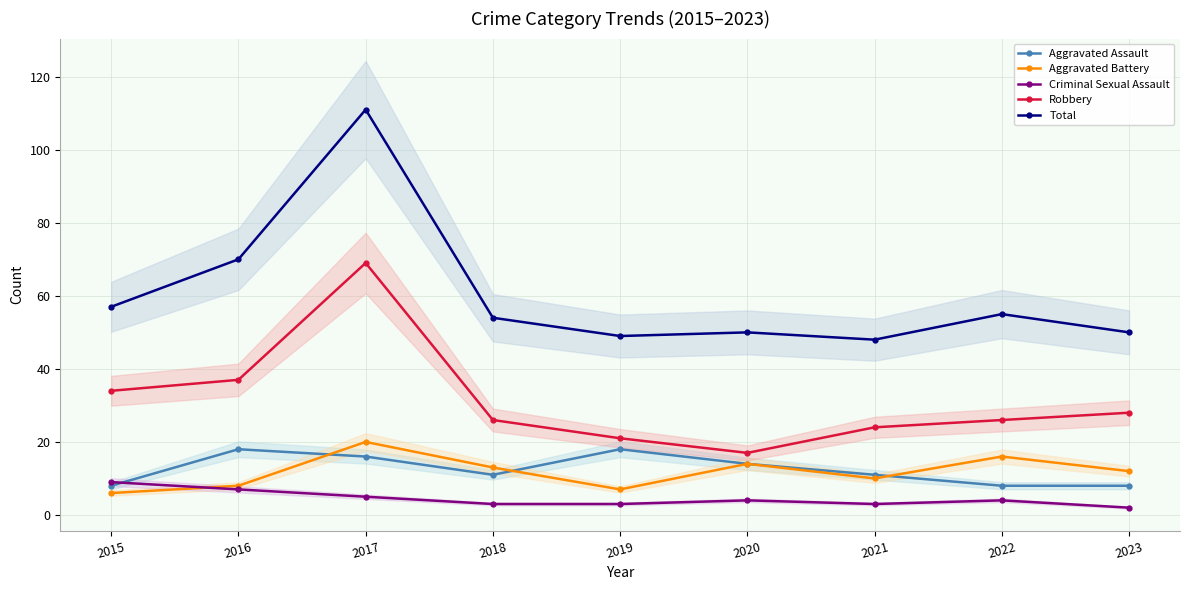

True or false: Criminal Sexual Assault and Total intersect in this chart.

False